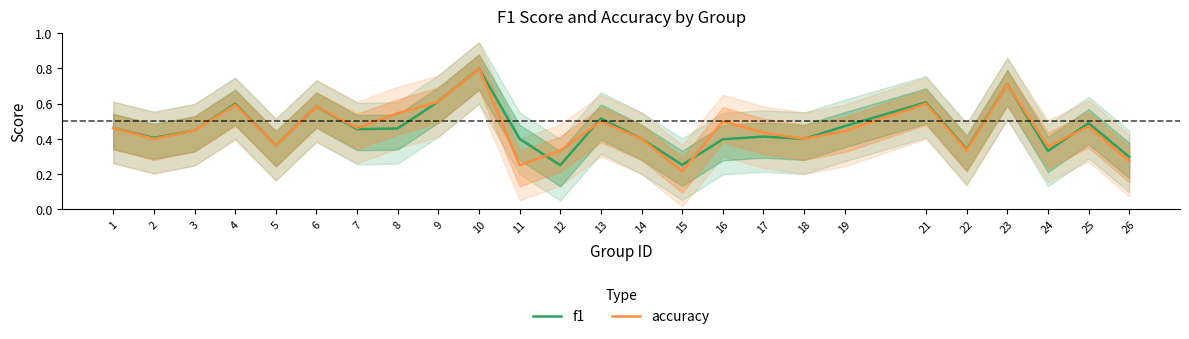

Count the f1 values in the range 0 to 1.

25